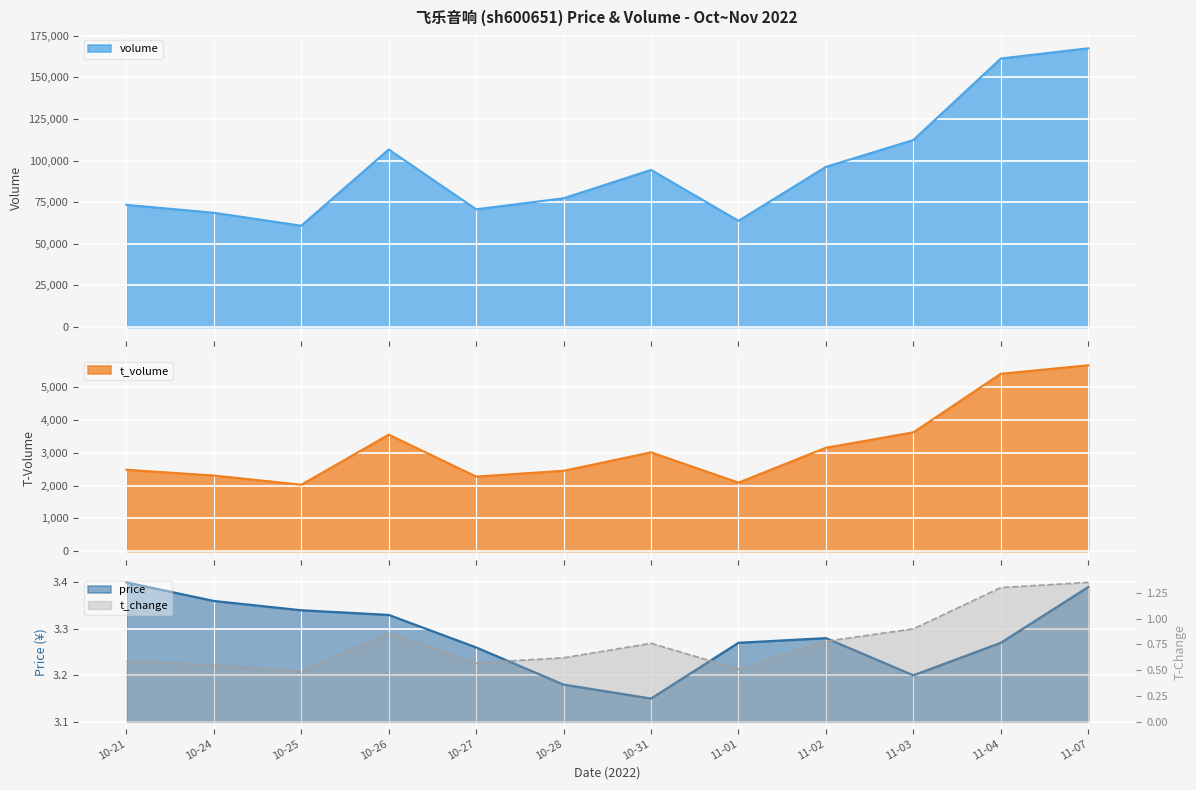

What is the lowest value of the volume series?

60870